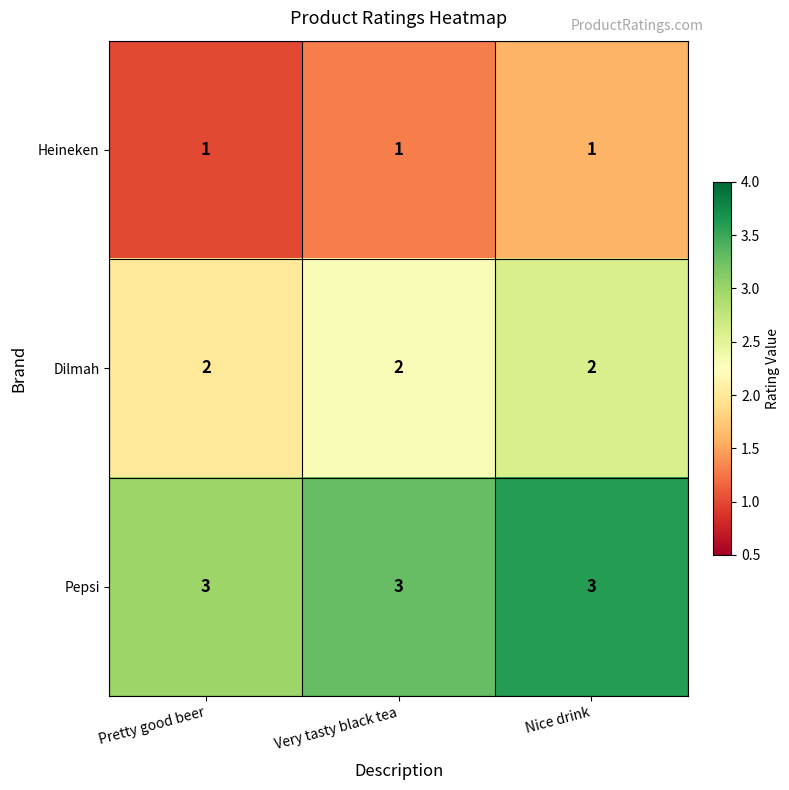

At how many categories does at least one series exceed 2?

3